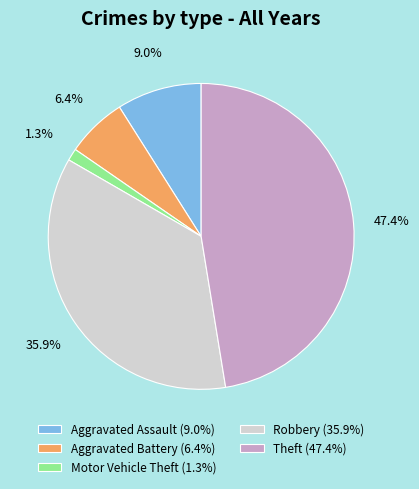

Is the sum of Theft and Aggravated Battery greater than half?

Yes